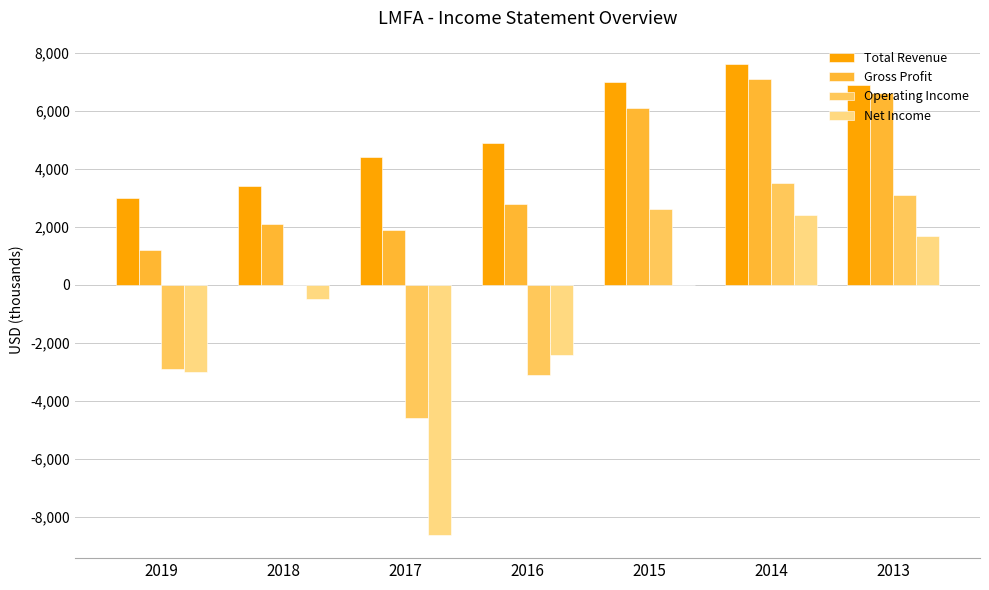

What is the sum of all Gross Profit values?

27800